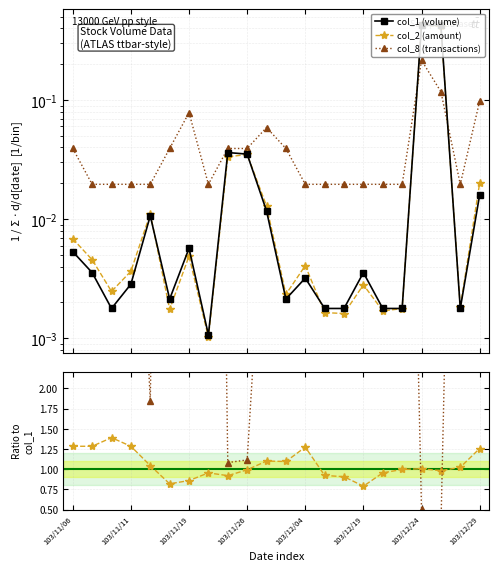

What is the label of the 3rd point from the left?

103/11/10